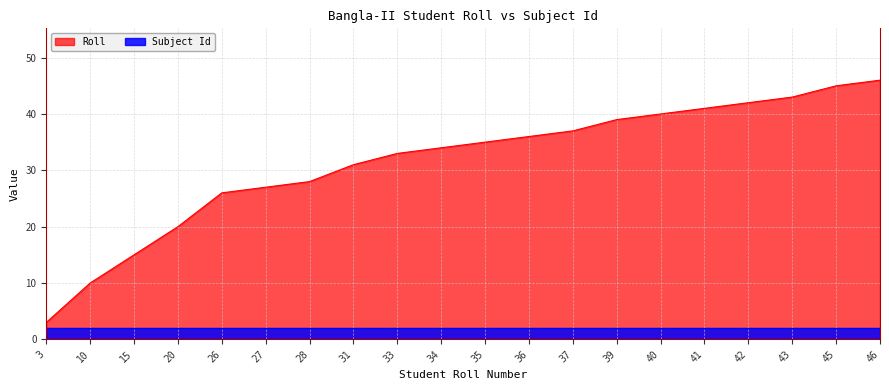

What is the smallest value displayed?

2